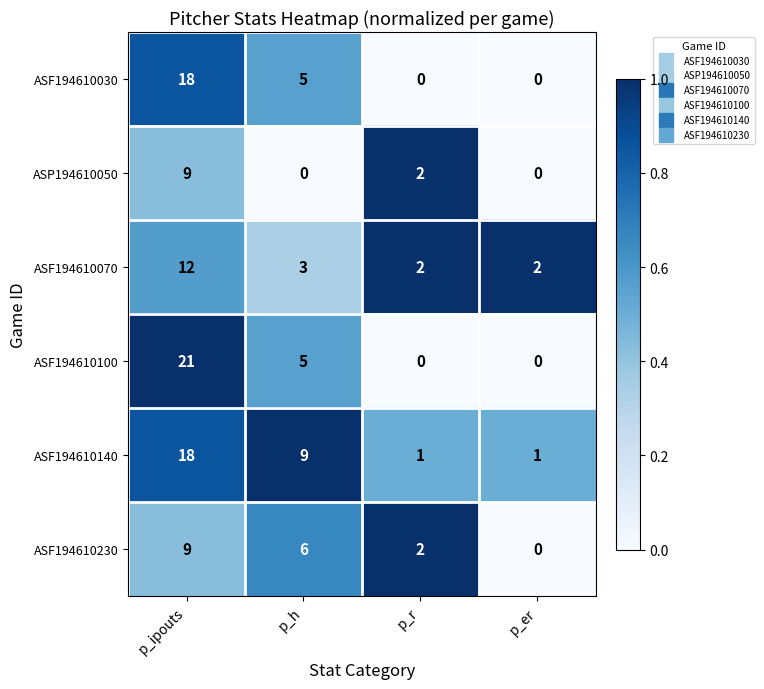

What is the maximum value shown in the chart?

21